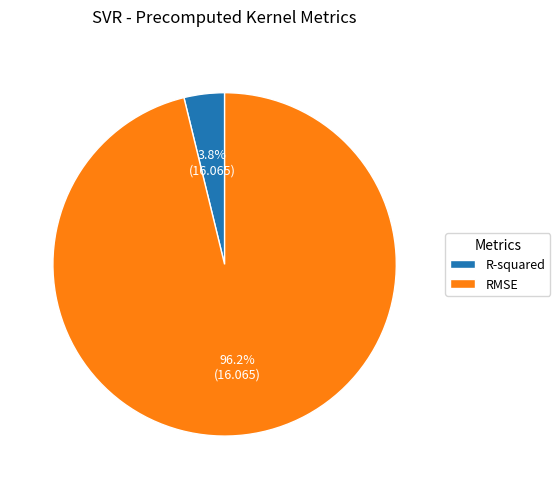

Combined, what portion of the pie is RMSE and R-squared?

100.0%